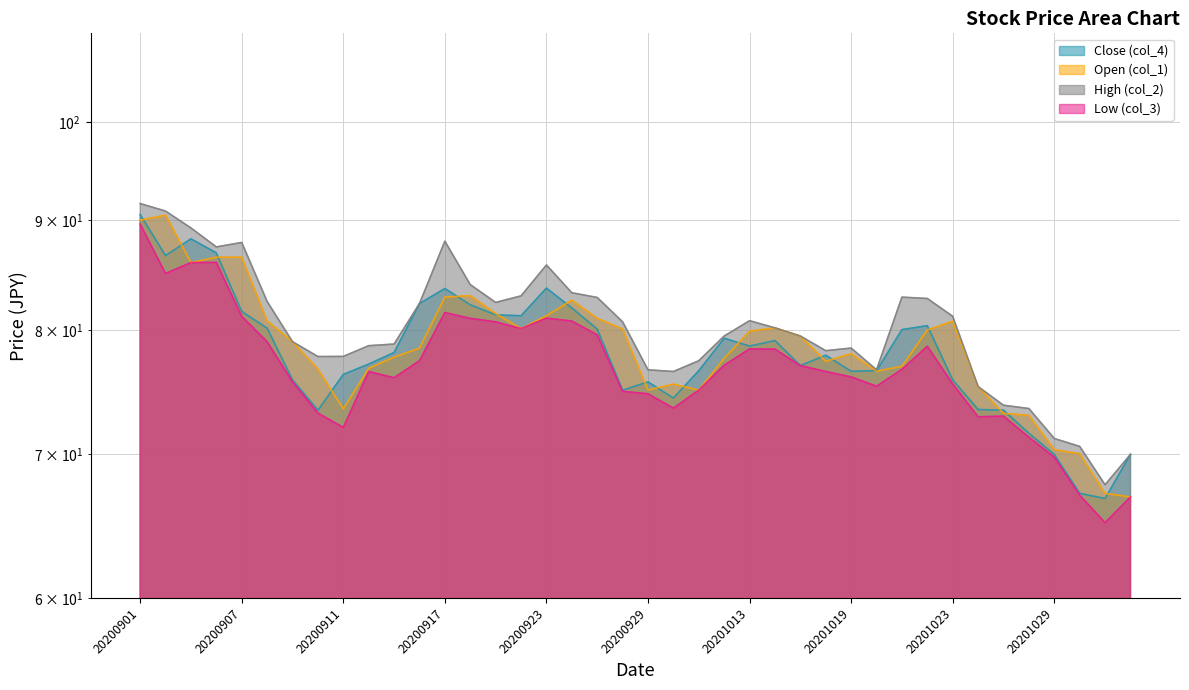

True or false: High (col_2) has a value of 143.4 at 20201023.

False